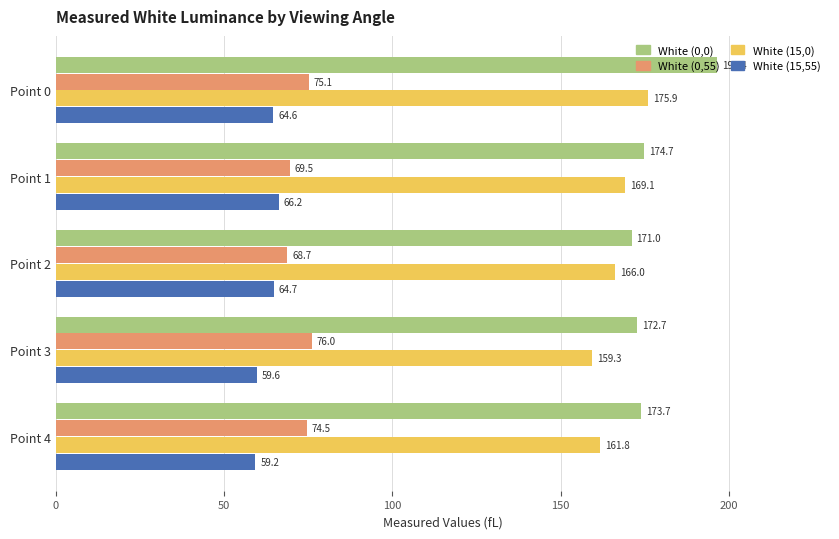

Which series has the largest range (max minus min)?

White (0,0)